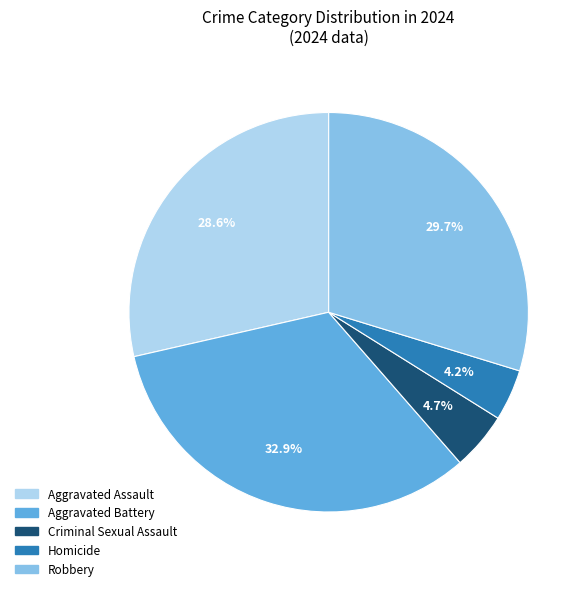

Which has a higher value, Aggravated Assault or Homicide?

Aggravated Assault